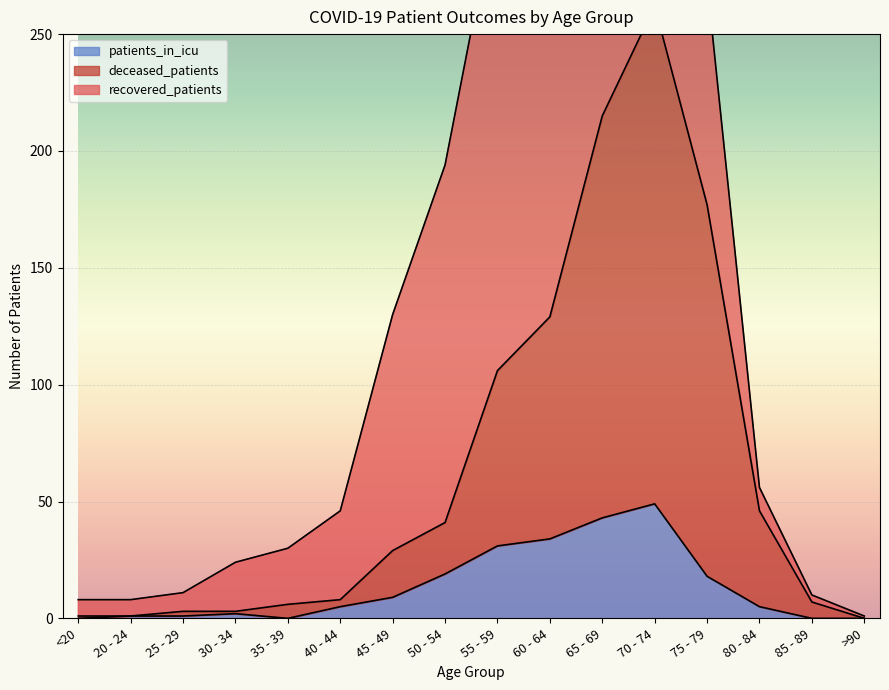

Is it true that patients_in_icu equals 32 at 50 - 54?

False